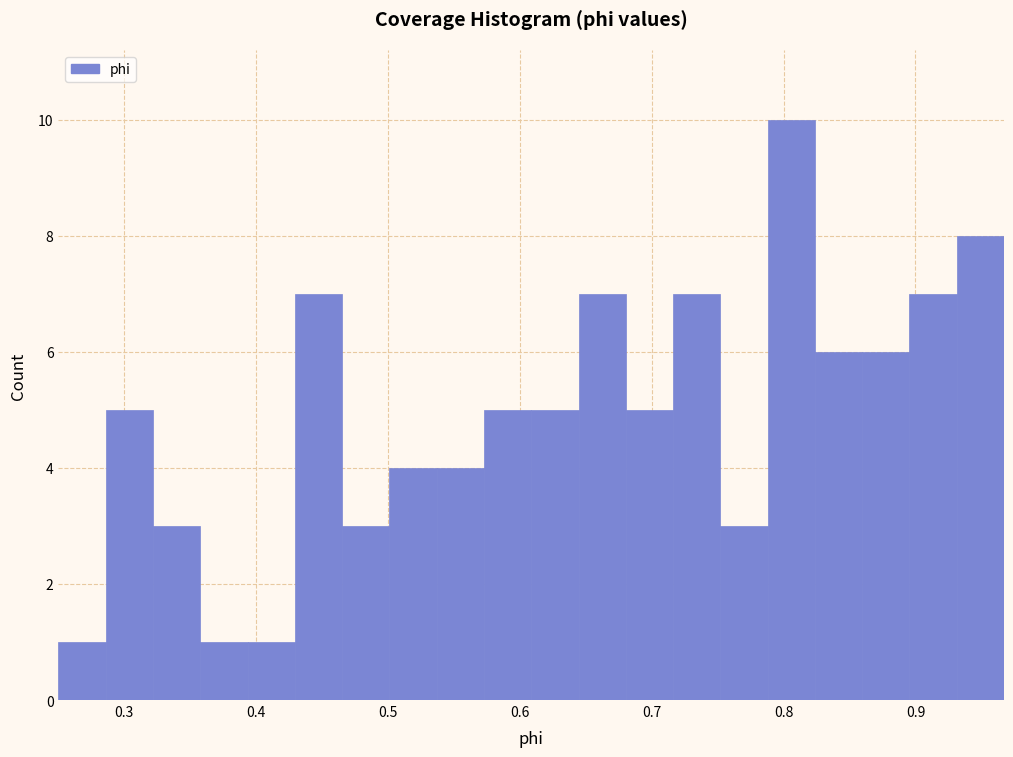

Around what value on the x-axis is the tallest bar? Give the approximate position of its centre, as read against the axis.

0.81